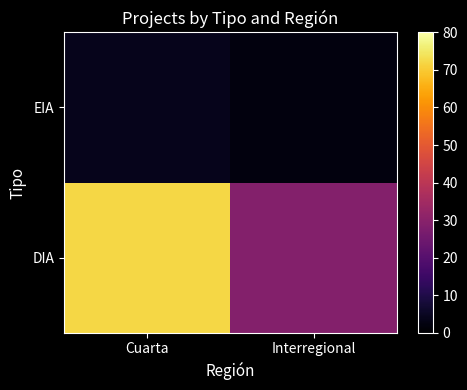

Which category has the highest value across all series?

Cuarta